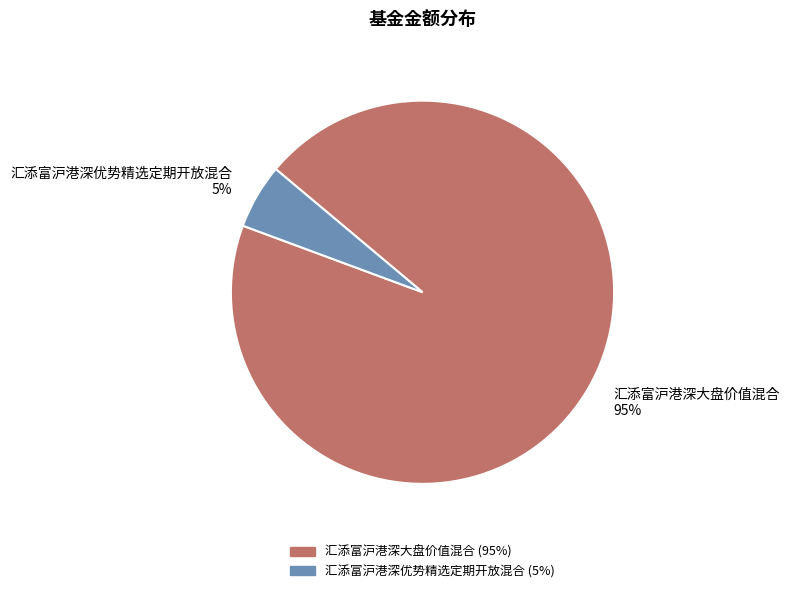

Which slice represents more than half of the pie?

汇添富沪港深大盘价值混合